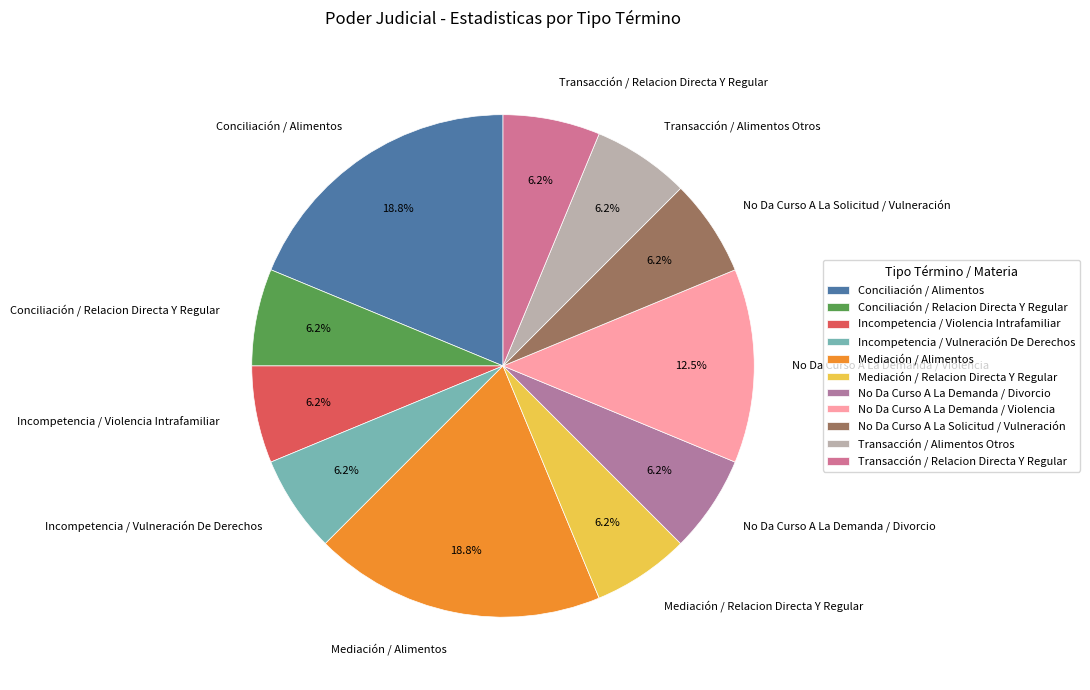

Is it true that Conciliación / Alimentos is 19% of the pie?

True